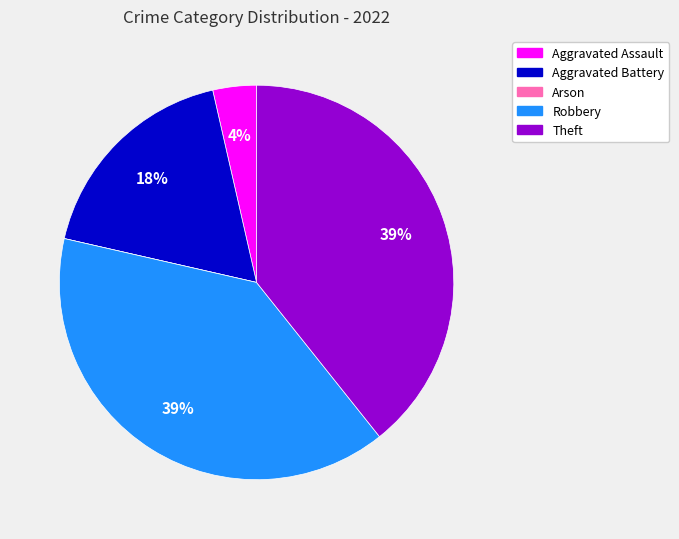

To the nearest percent, what is the combined percentage of Theft and Aggravated Battery?

57%